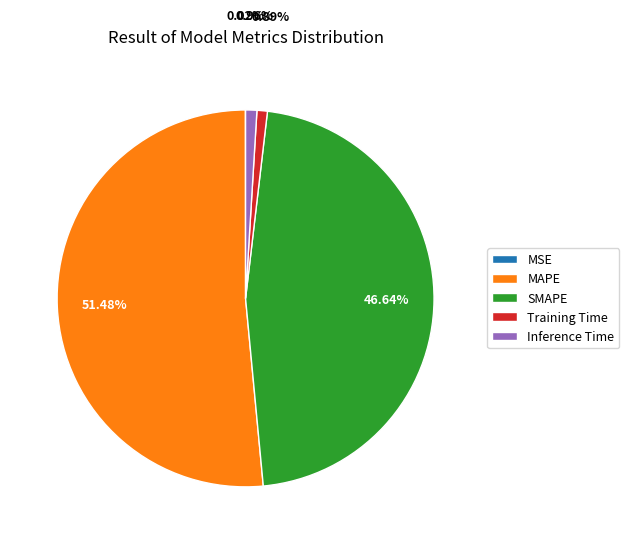

Which has a higher value, MAPE or SMAPE?

MAPE